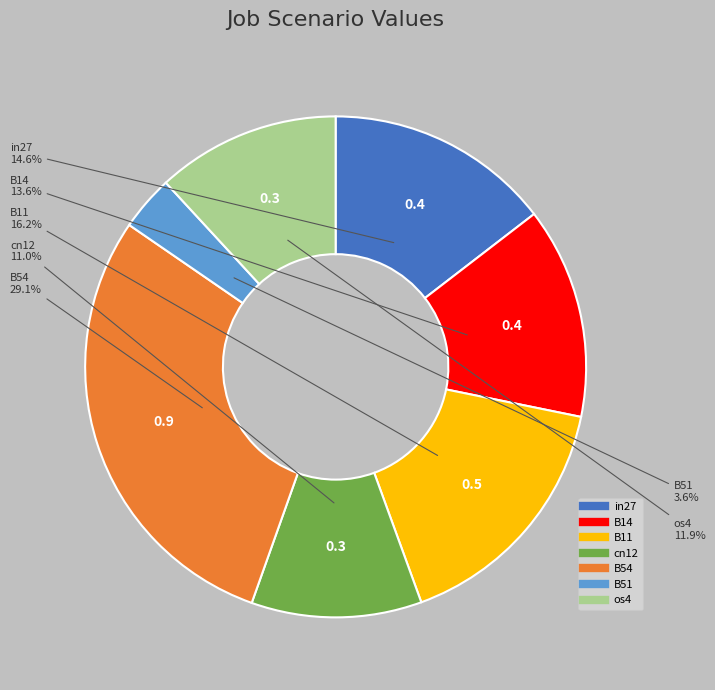

What percentage do cn12 and B14 together represent?

24.6%